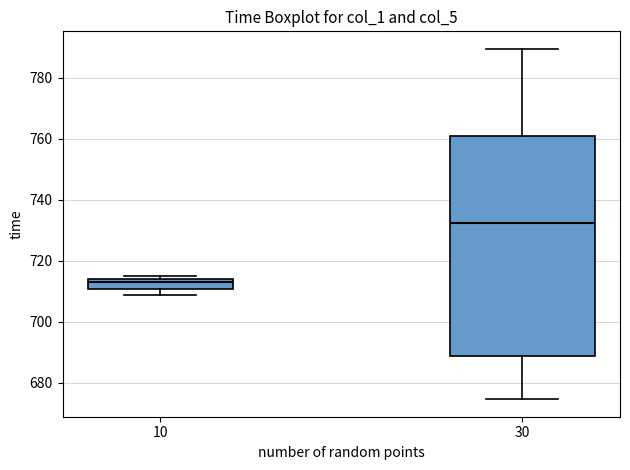

Which box is the tallest, from its lower edge to its upper edge?

30